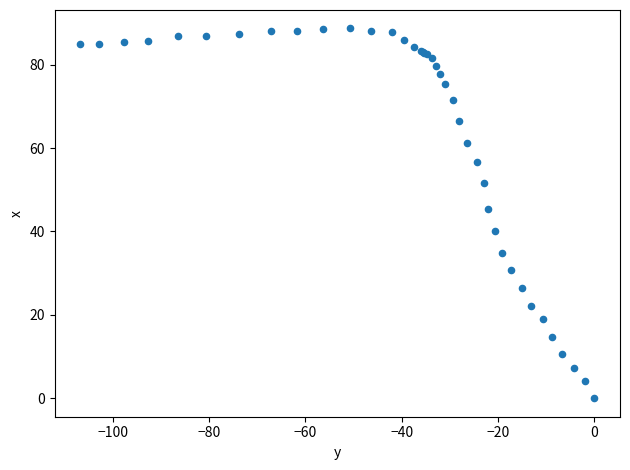

What Y value in the scatter plot is closest to 44?

45.4